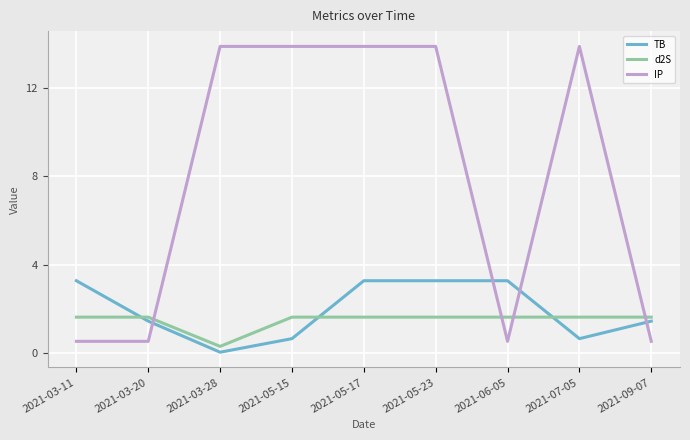

Which series changed the most between 2021-03-20 and 2021-07-05?

IP